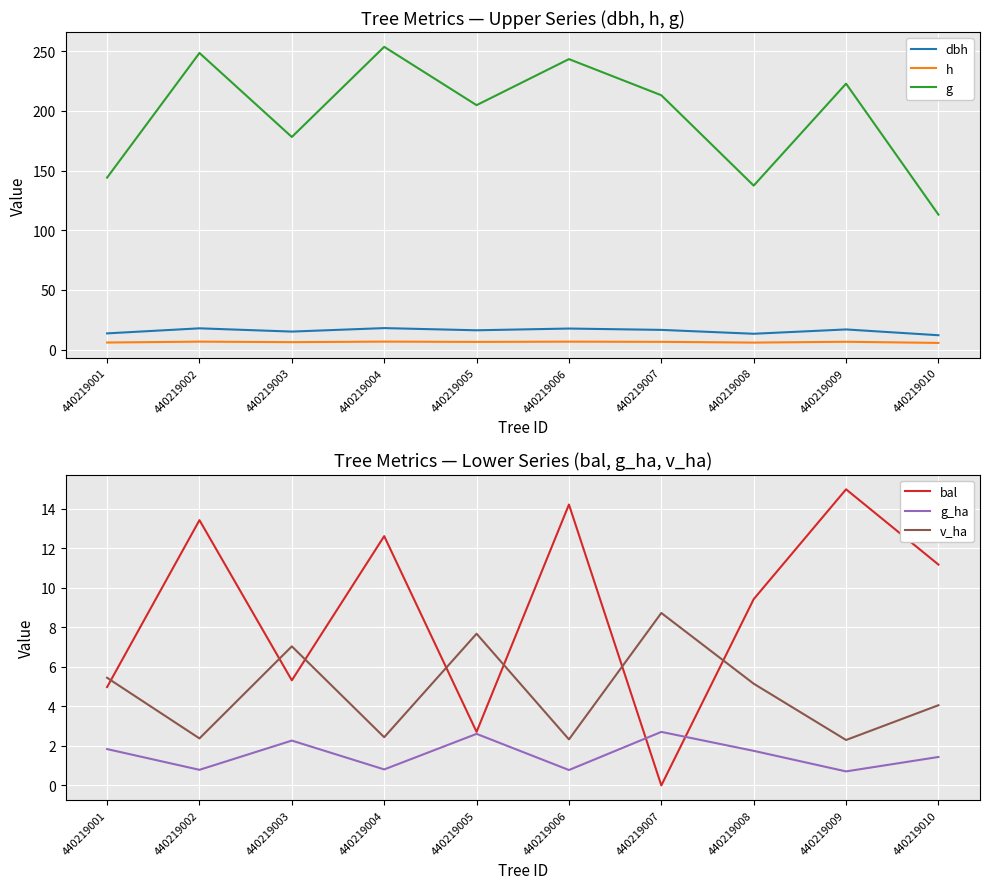

What is the difference between the maximum and second lowest values in the h series?

0.8